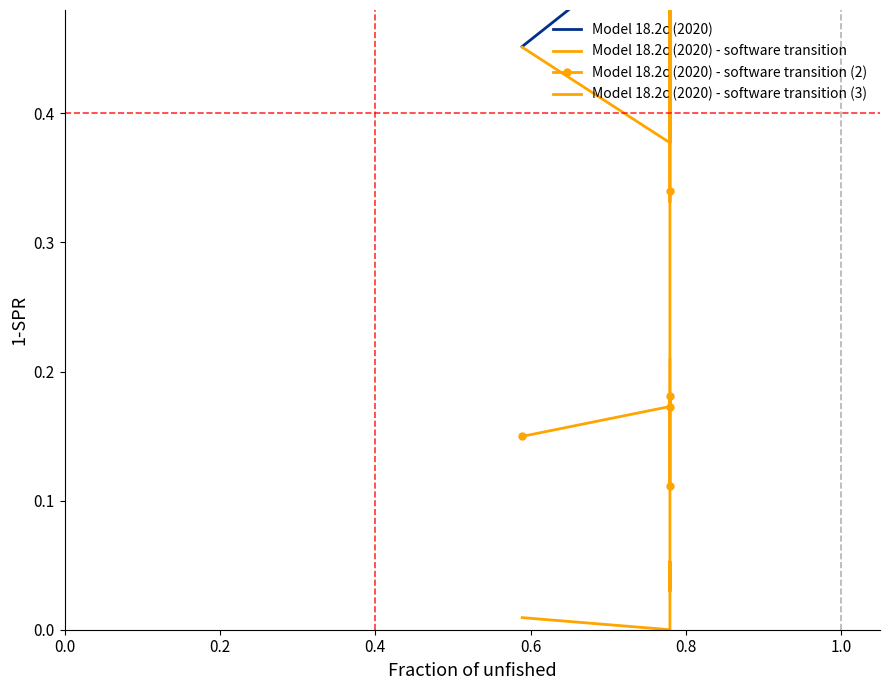

Reading left to right, extract all data points from this chart.

Model 18.2c (2020): 0.6	0.5	0.5	0.5	0.5
Model 18.2c (2020) - software transition: 0.5	0.3	0.6	0.4	0.5
Model 18.2c (2020) - software transition (2): 0.3	0.1	0.2	0.2	0.1
Model 18.2c (2020) - software transition (3): 0.2	0.0	0.1	0.0	0.0